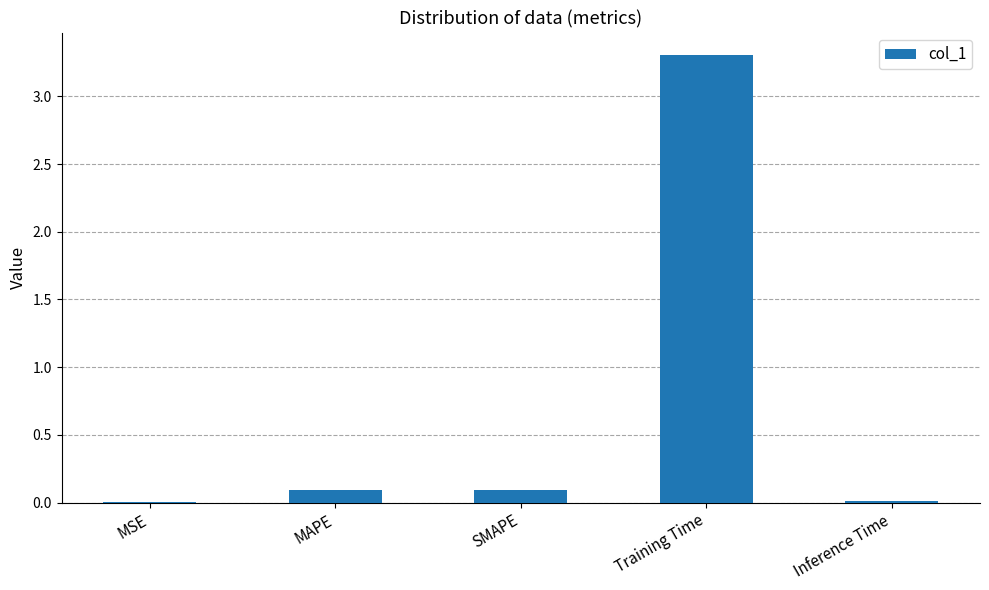

What is the change in value from SMAPE to Training Time?

+3.2